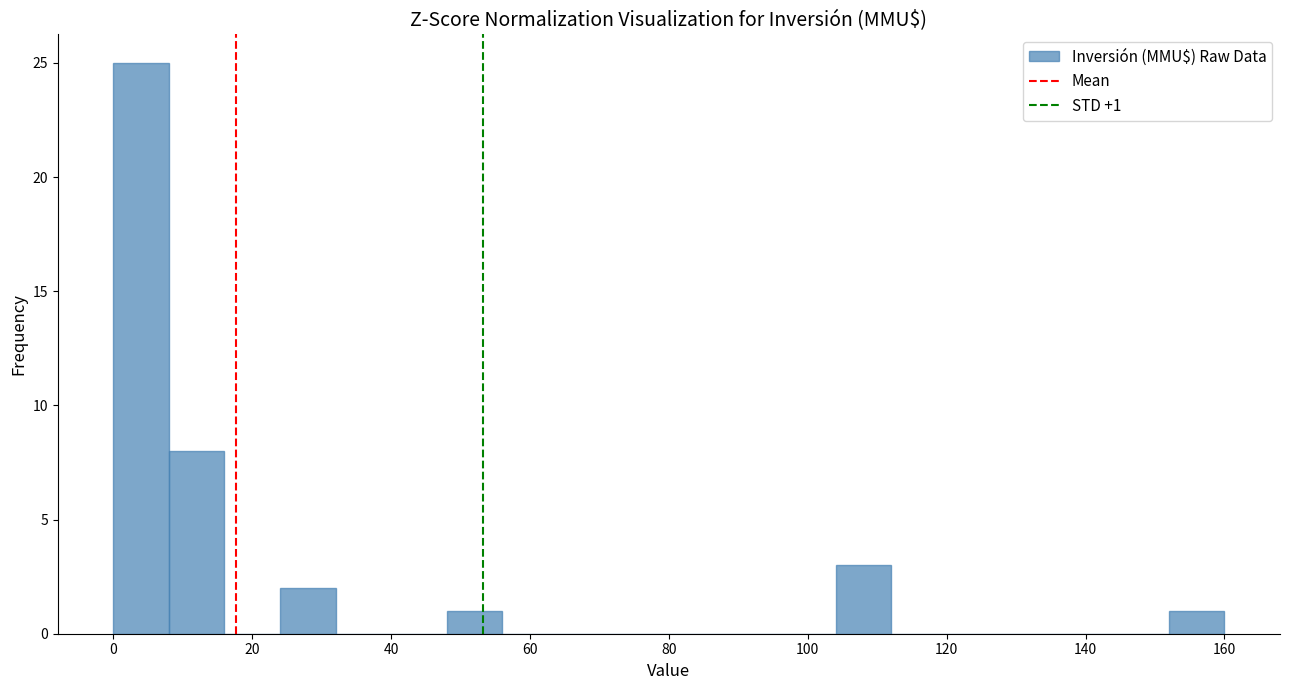

Which range on the x-axis has the tallest bar?

0 to 8